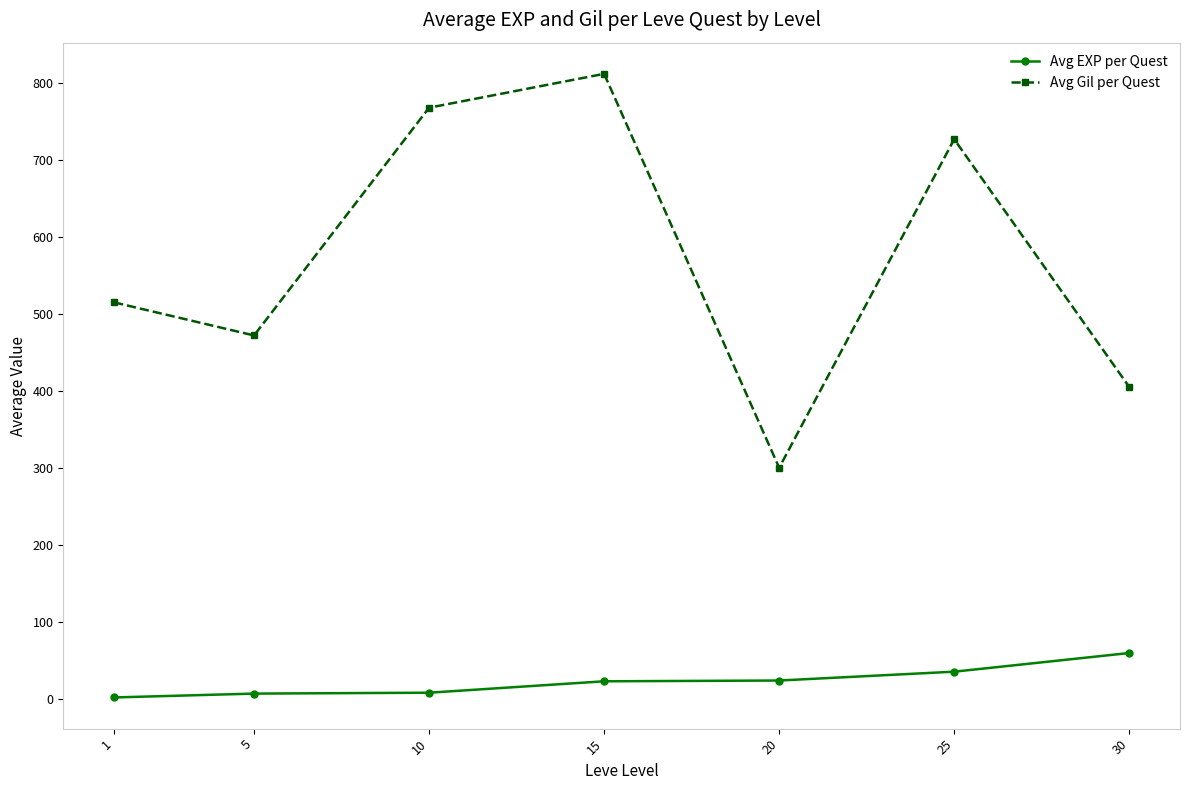

List the series in order of their overall mean, highest first.

Avg Gil per Quest, Avg EXP per Quest